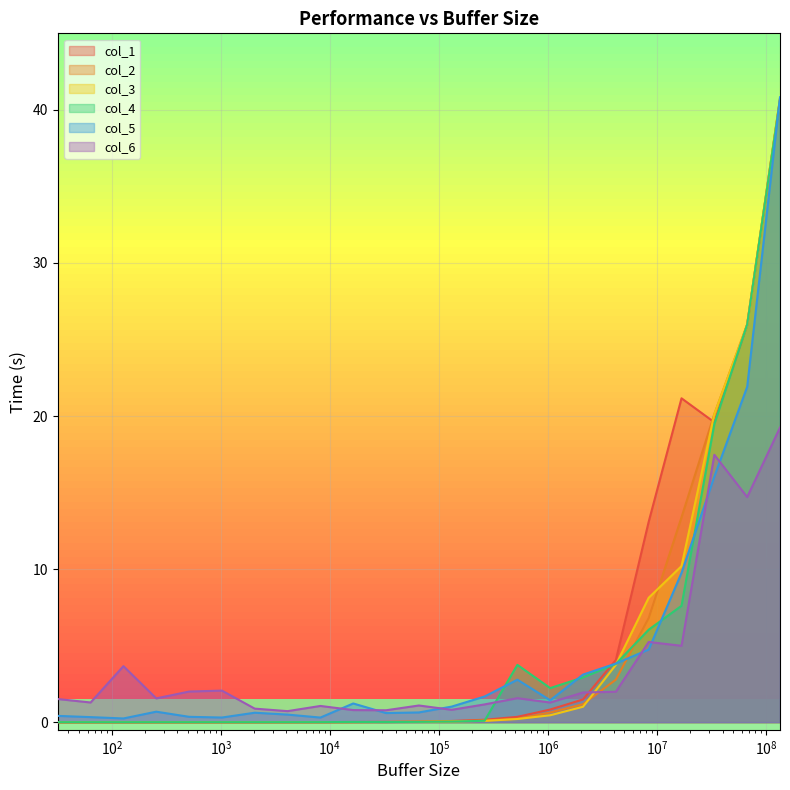

What is the highest value of the col_4 series?

40.7